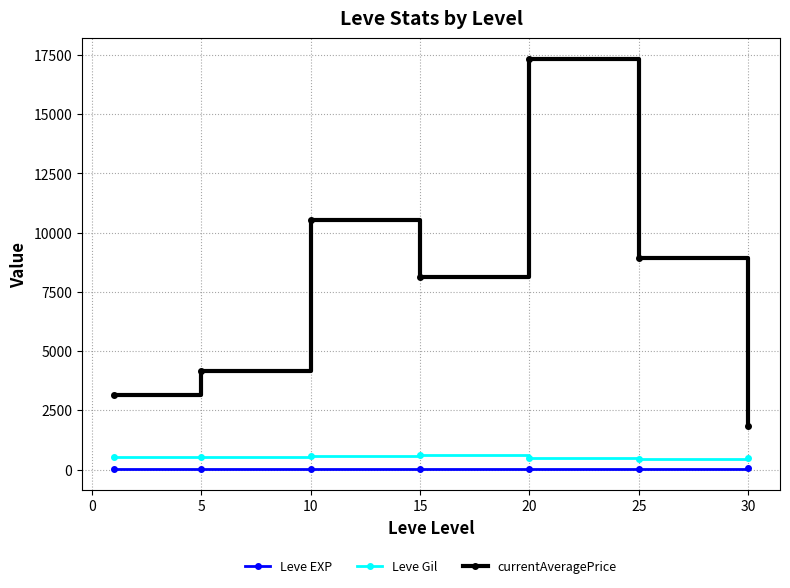

What is the value of the currentAveragePrice point at the 5th from the left?

17336.5